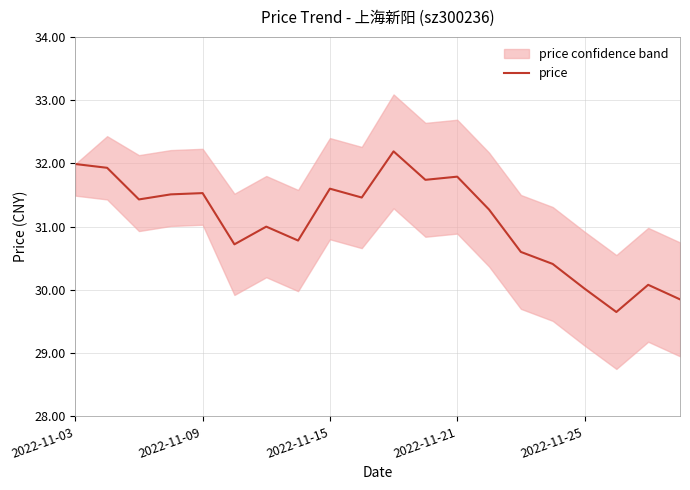

What is the value of the 12th point from the left?

31.7